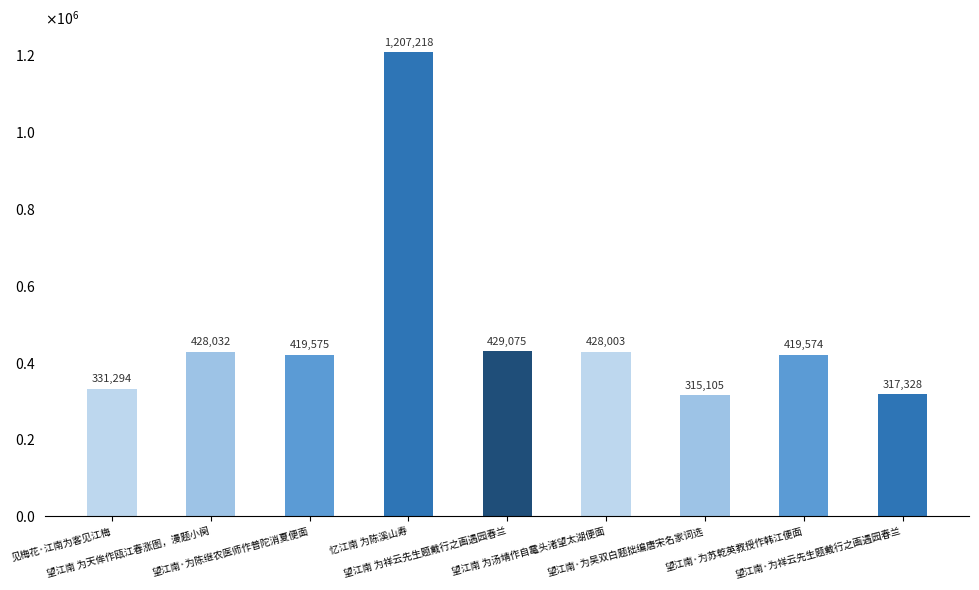

Reading left to right, extract all data points from this chart.

见梅花·江南为客见江梅=331294	望江南 为天侔作瓯江春涨图，漫题小阕=428032	望江南·为陈继农医师作普陀消夏便面=419575	忆江南 为陈溪山寿=1207218	望江南 为祥云先生题戴行之画遇园春兰=429075	望江南 为汤靖作自鼋头渚望太湖便面=428003	望江南·为吴双白题拙编唐宋名家词选=315105	望江南·为苏乾英教授作韩江便面=419574	望江南·为祥云先生题戴行之画遇园春兰=317328